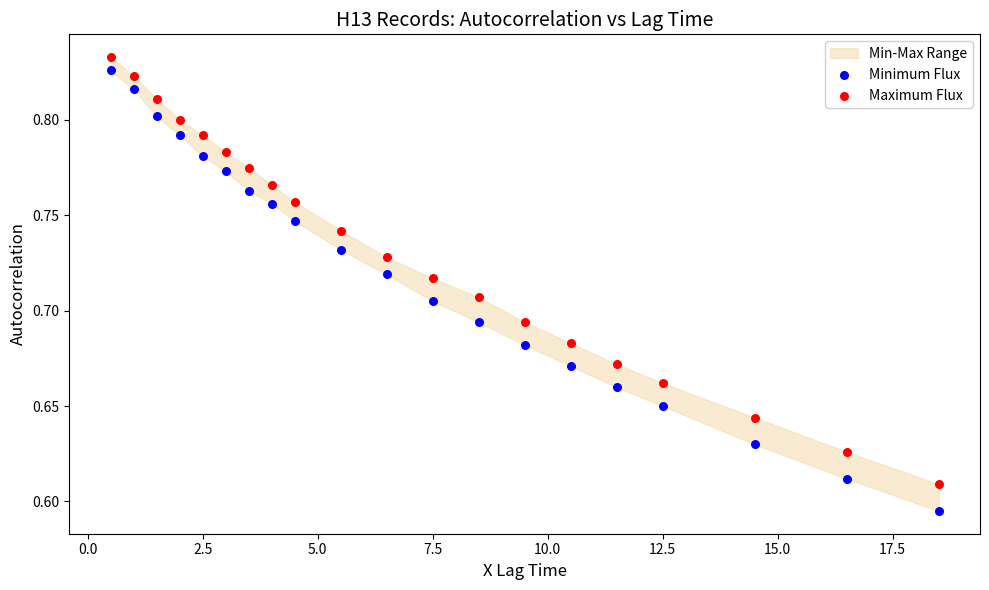

Which series has the widest spread of Y values?

Minimum Flux